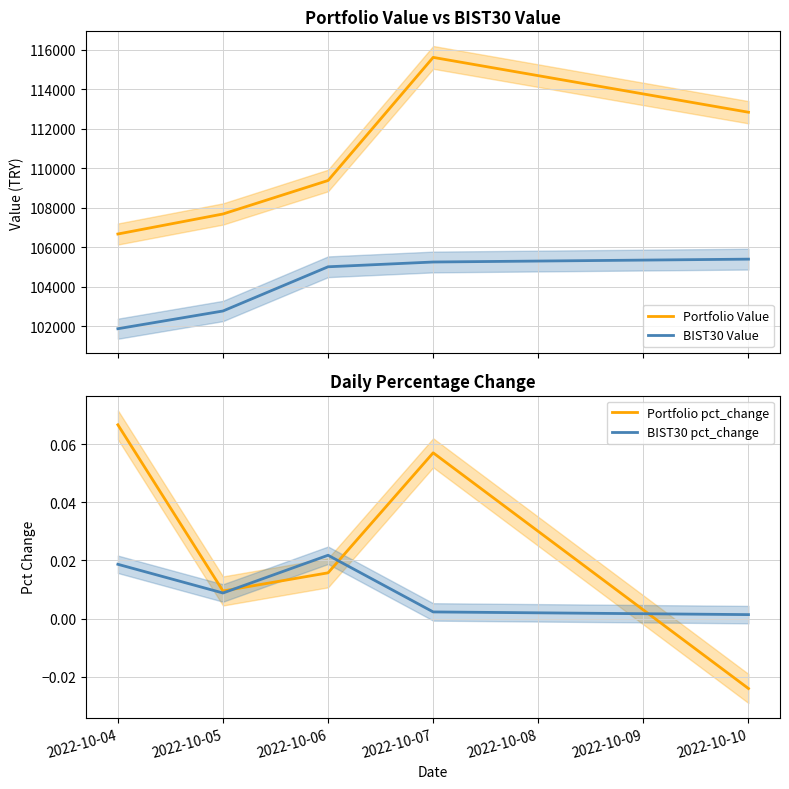

How many values in Portfolio pct_change are above zero?

4